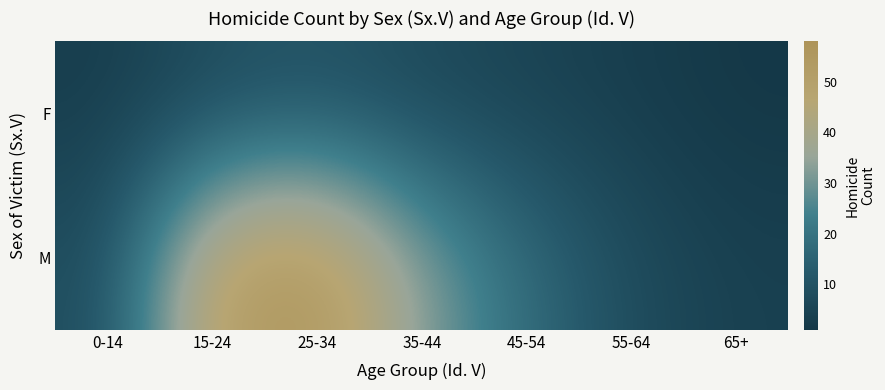

Count the number of data series in this chart.

2